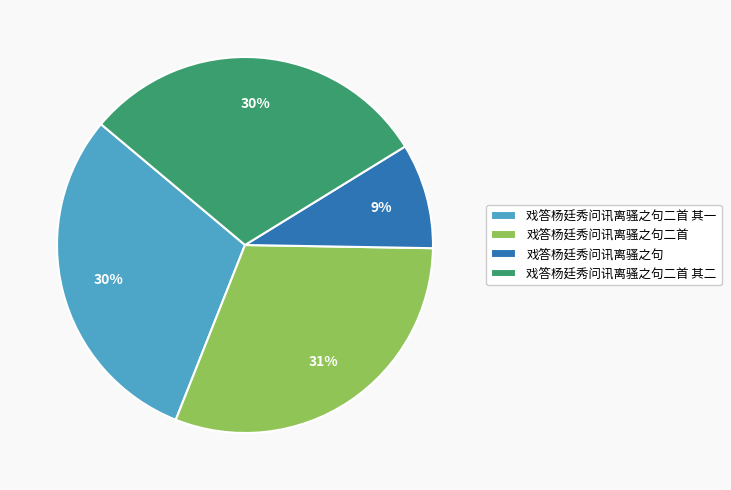

Count the number of slices in the pie.

4